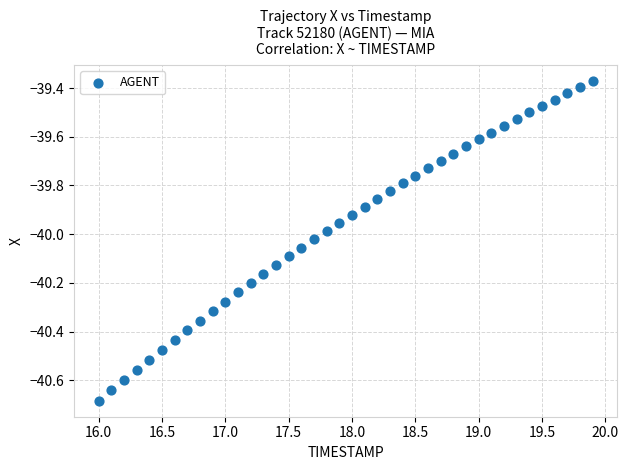

What is the range of Y values (max minus min)?

1.3